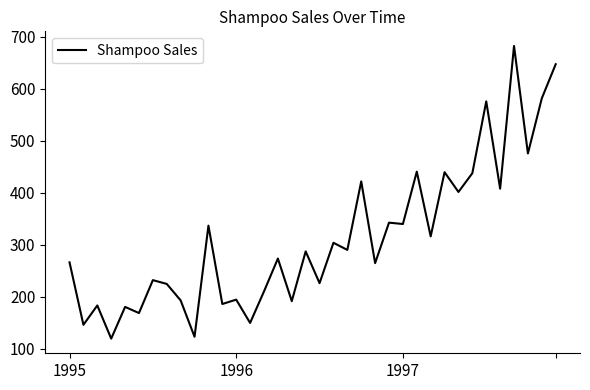

Count the number of categories in the chart.

36